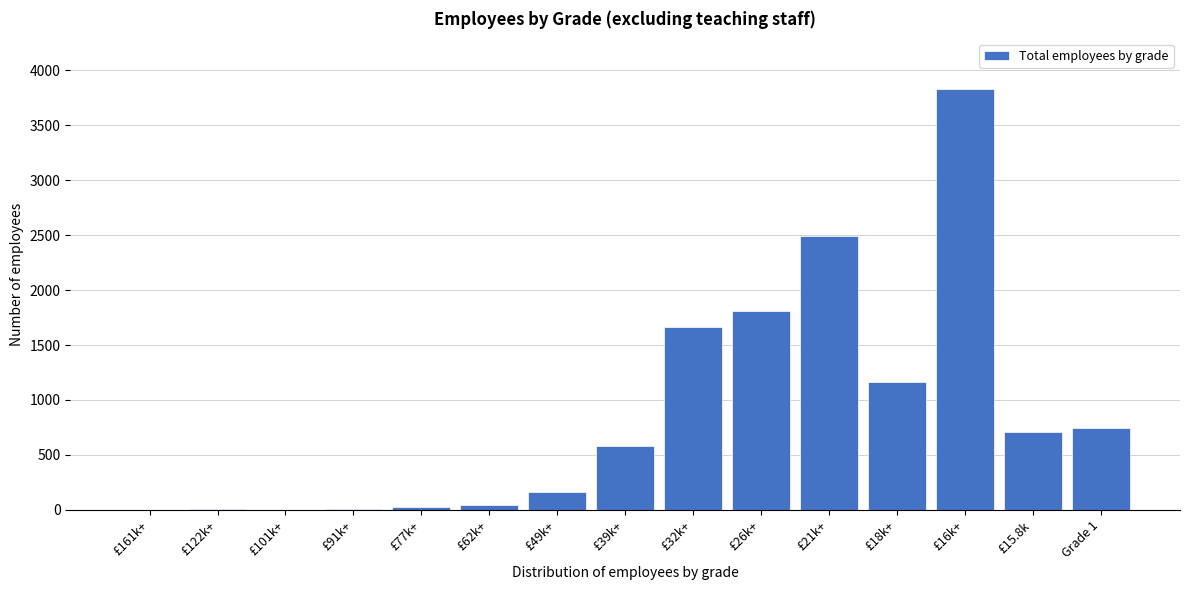

What is the ratio of the value at £26k+ to the value at £32k+?

1.1